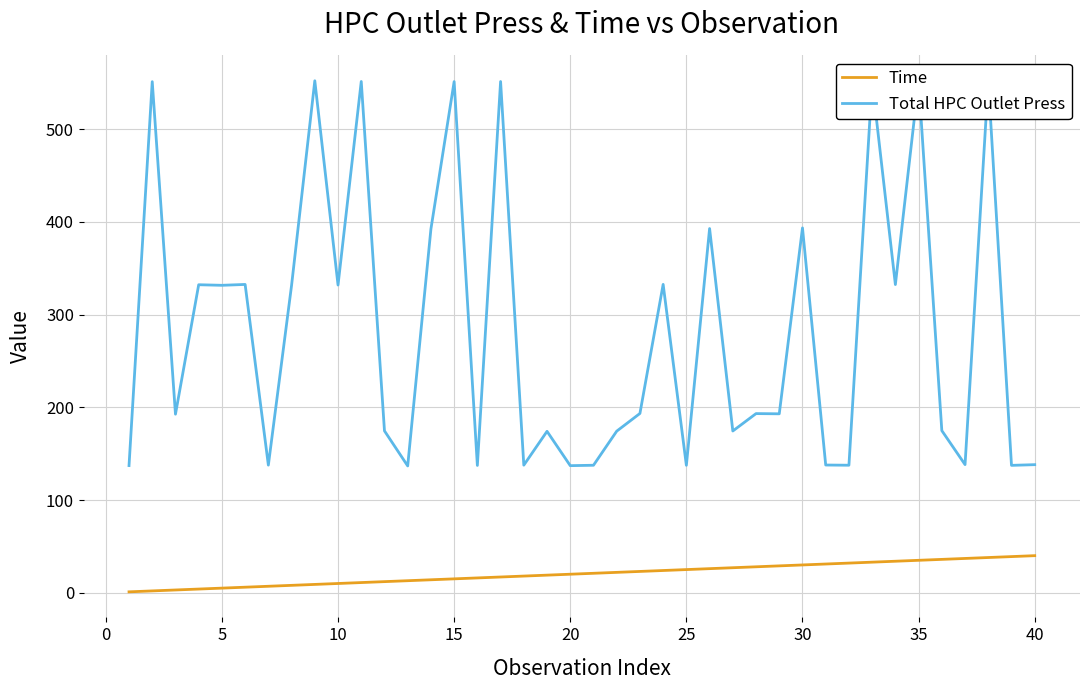

Count the number of categories in the chart.

40